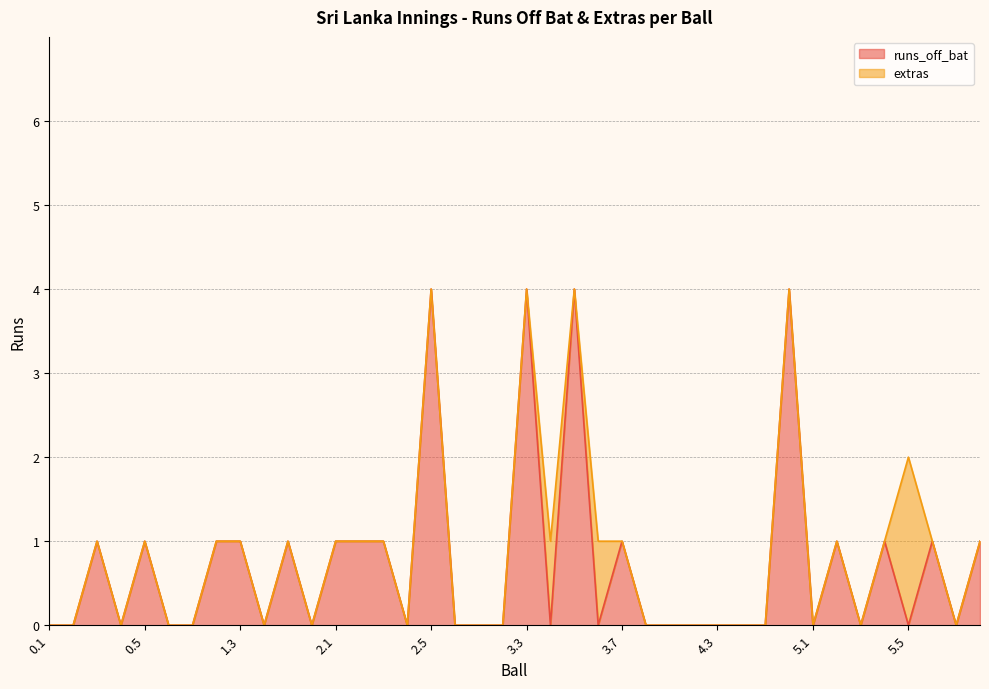

True or false: the data has more than 1 interior local peaks.

True